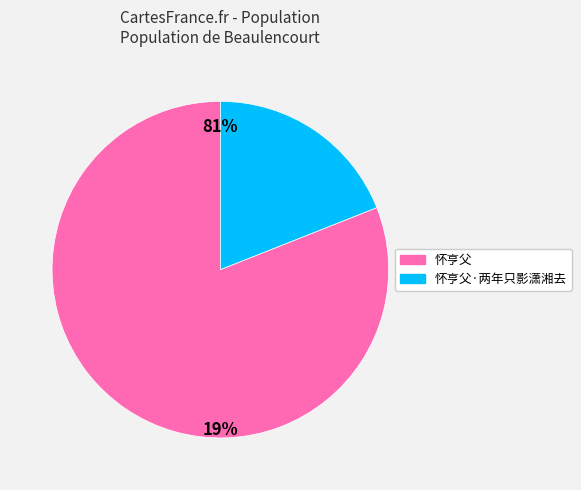

The 怀亨父 slice represents 69% of the pie. True or false?

False